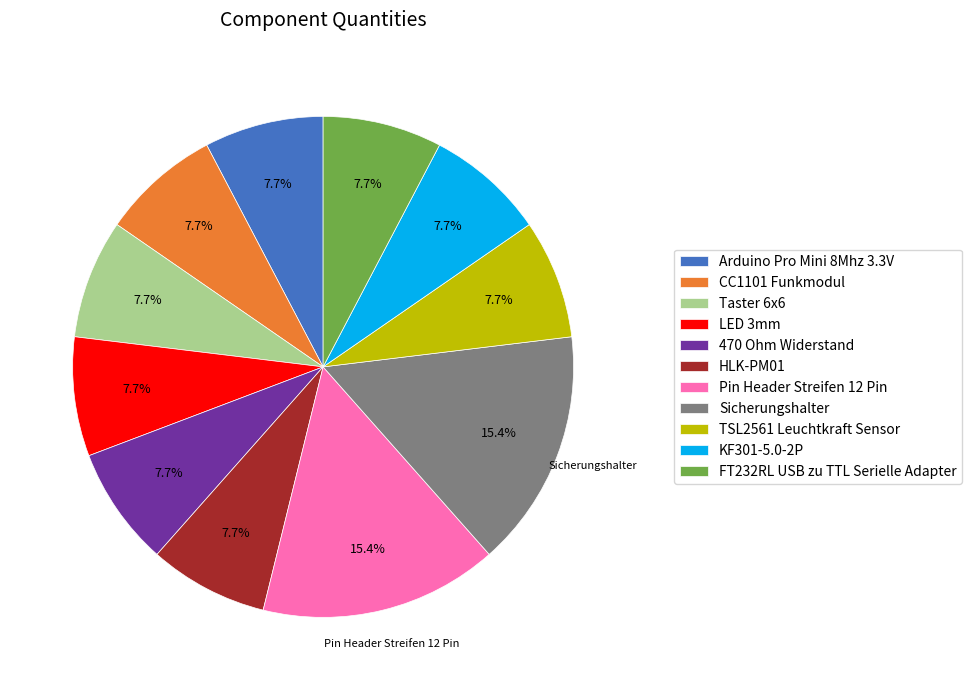

True or false: Taster 6x6 accounts for 8% of the total.

True